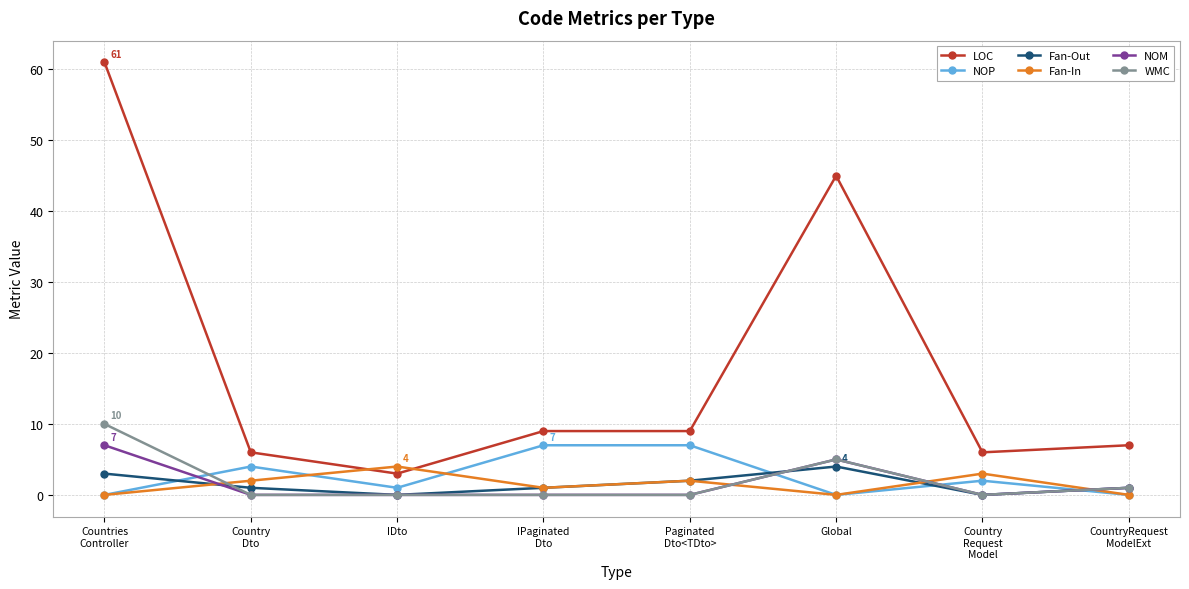

True or false: LOC and WMC cross at least once.

False